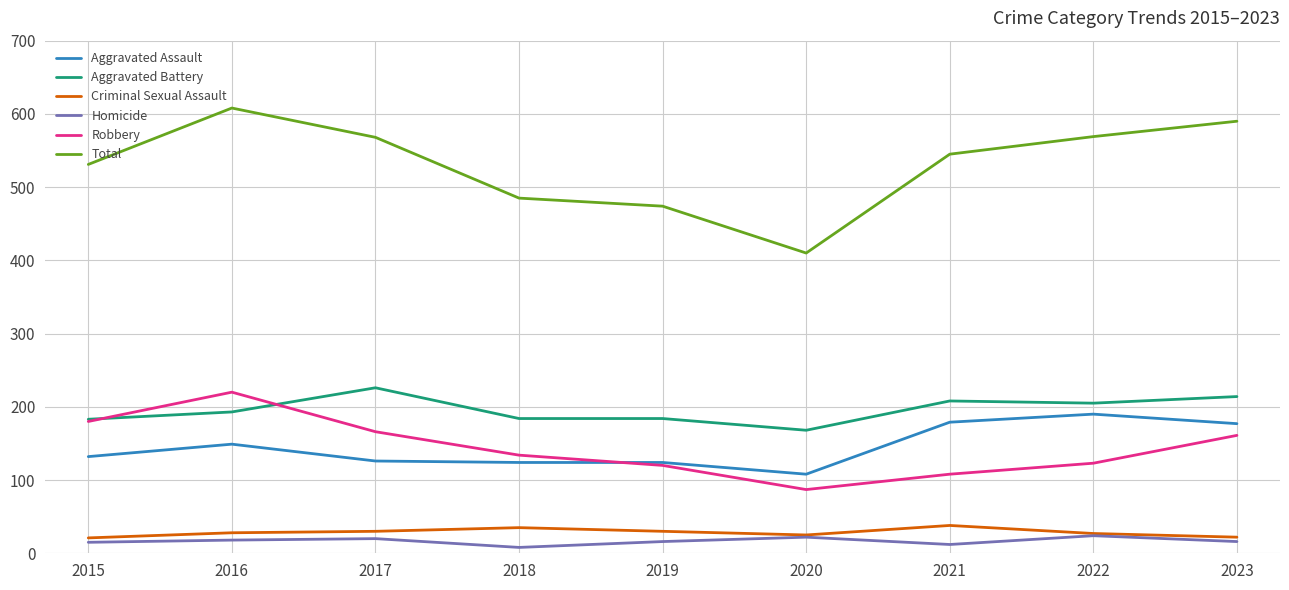

True or false: Aggravated Assault and Aggravated Battery intersect in this chart.

False